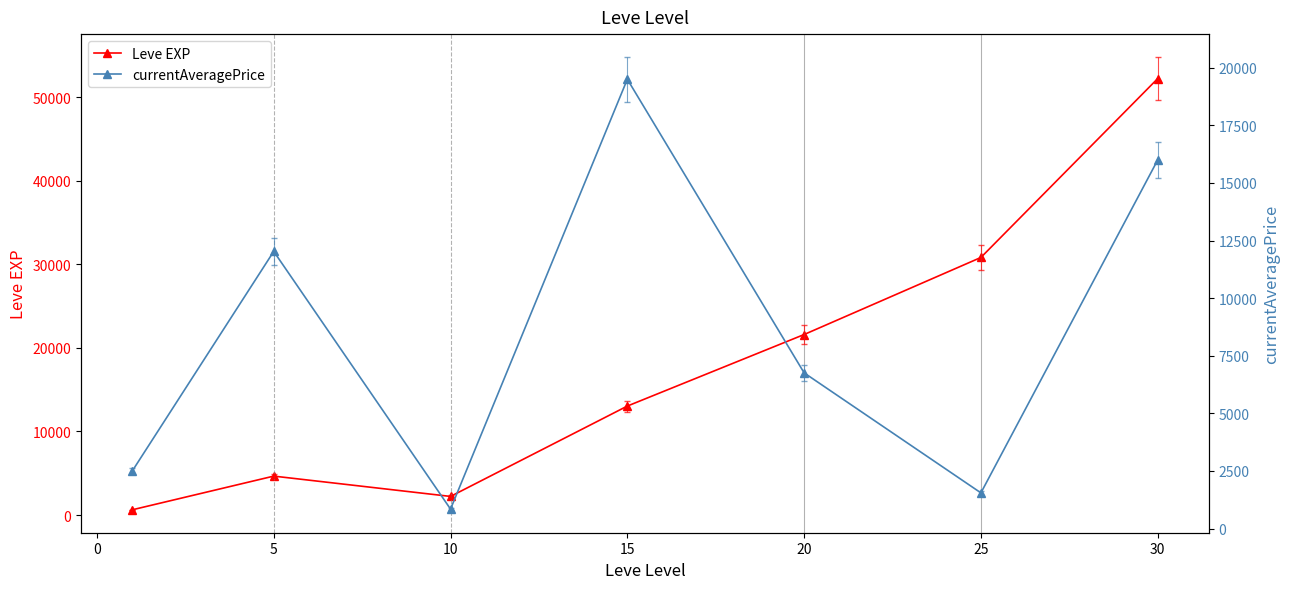

True or false: Leve EXP has more than 0 points higher than both neighbors.

True